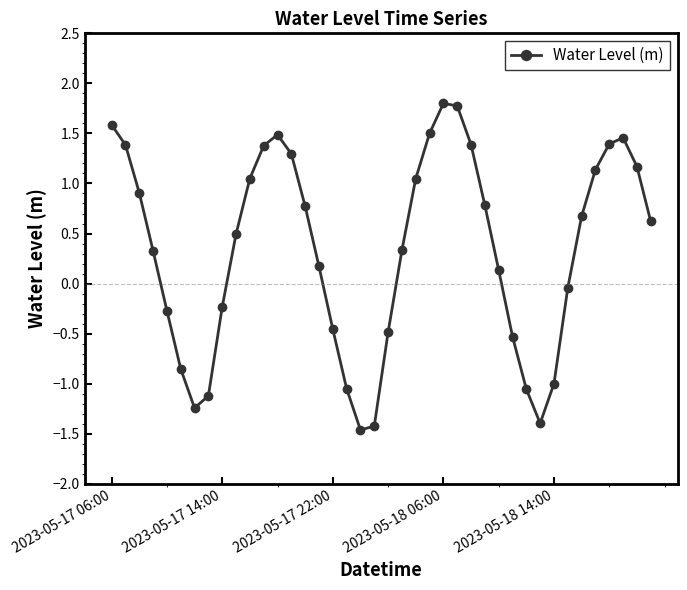

What is the value of the 24th point from the left?

1.5